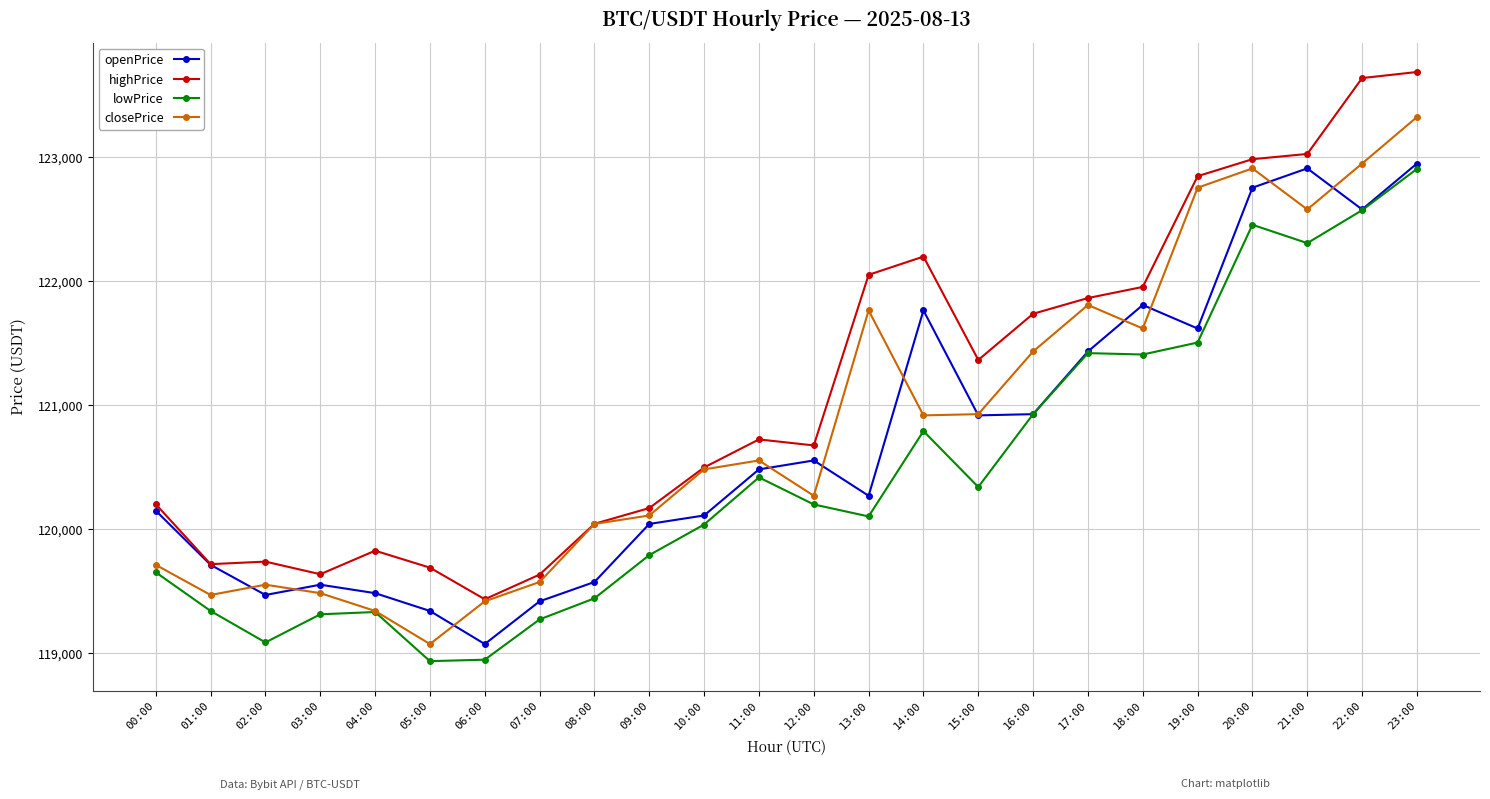

How many data points in lowPrice are above 120196?

12